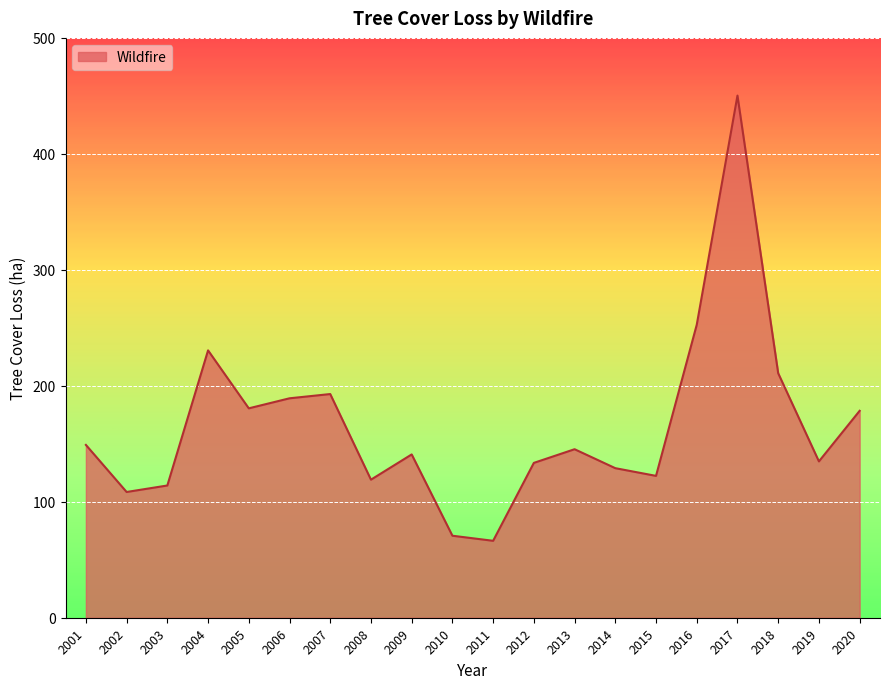

What is the ratio of the value at 2010 to the value at 2004?

0.3